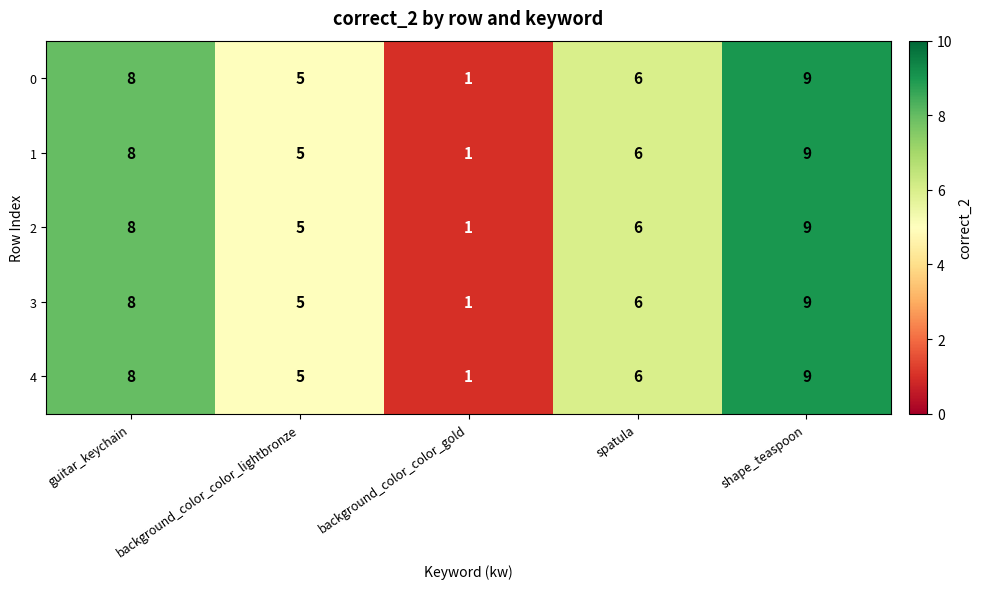

What is the difference between the 4 values at shape_teaspoon and background_color_color_gold?

8